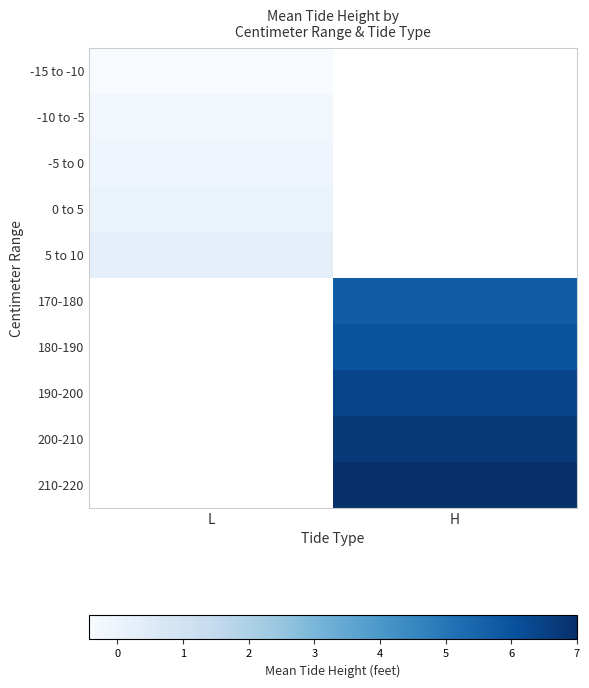

What is the approximate value of 190-200 at H?

6.4